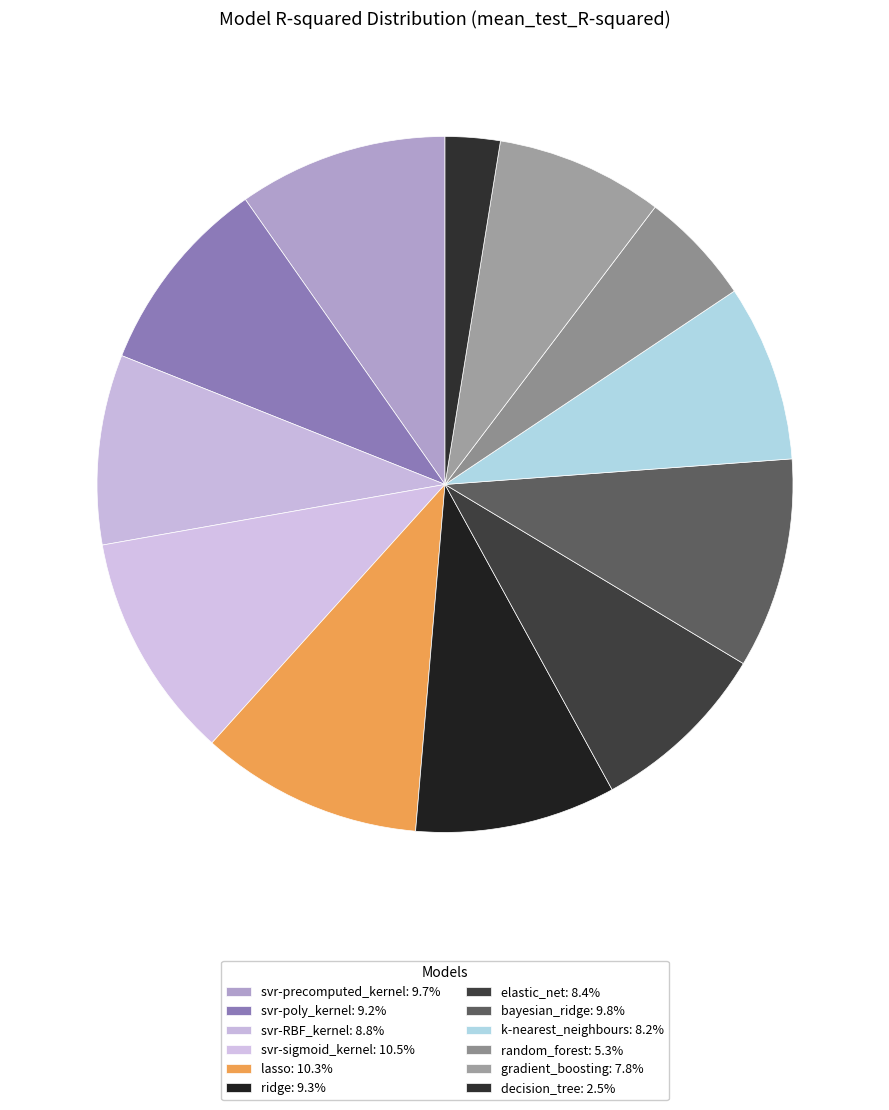

To the nearest percent, what is the difference between the largest and smallest slice percentages?

8%